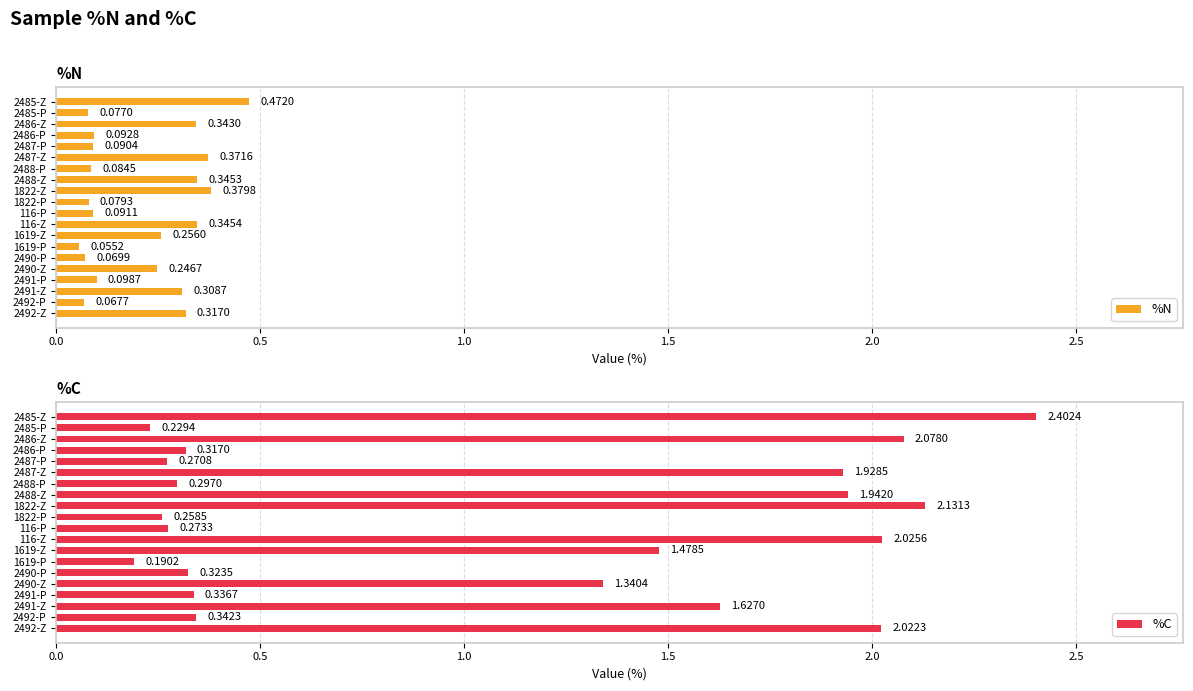

What is the difference between the maximum and minimum values in the %C series?

2.2